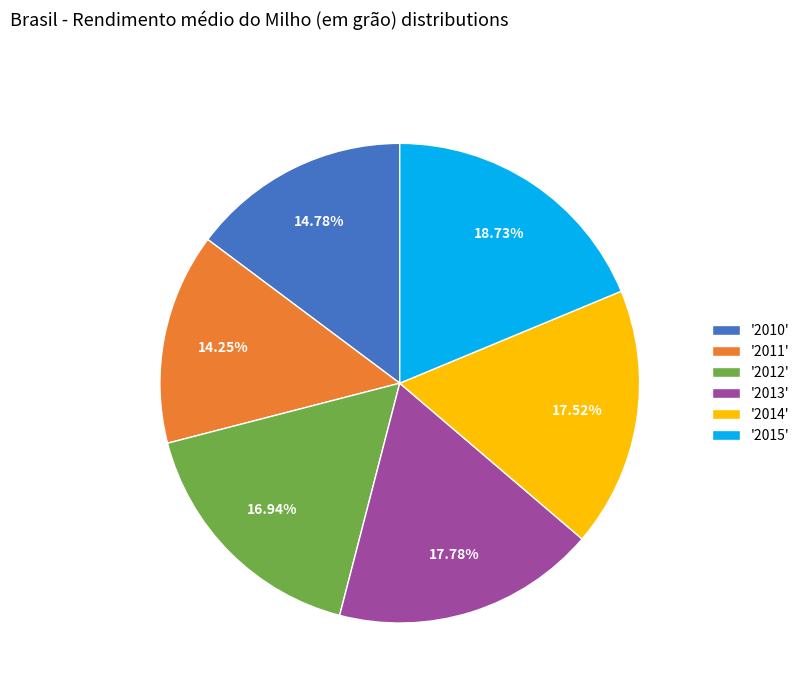

Is the sum of '2013' and '2014' greater than half?

No